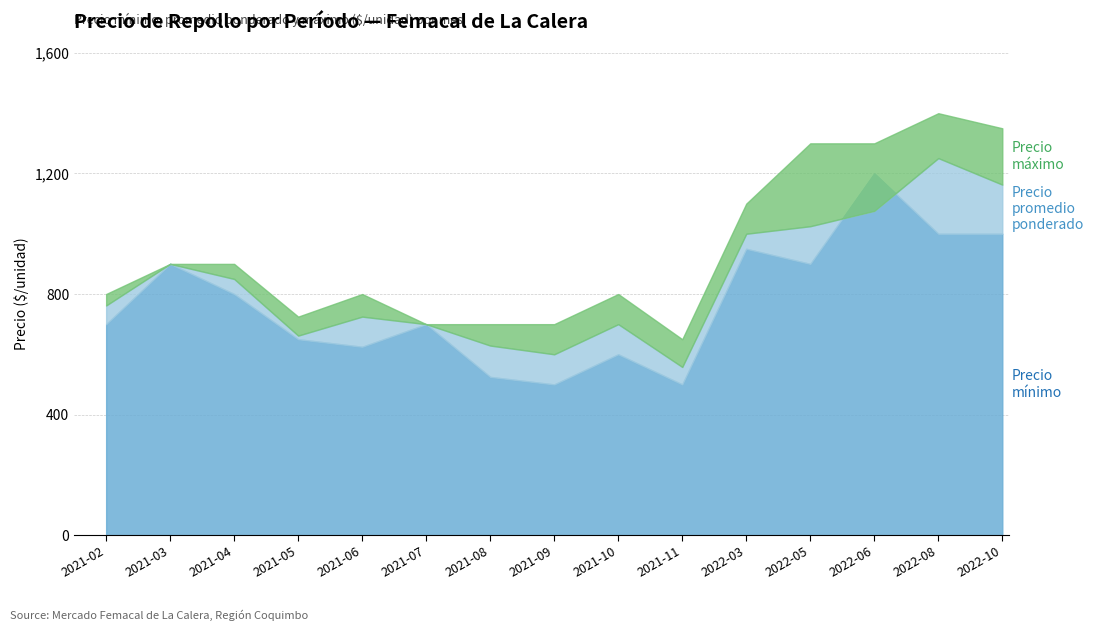

At how many categories does at least one series exceed 1331?

2